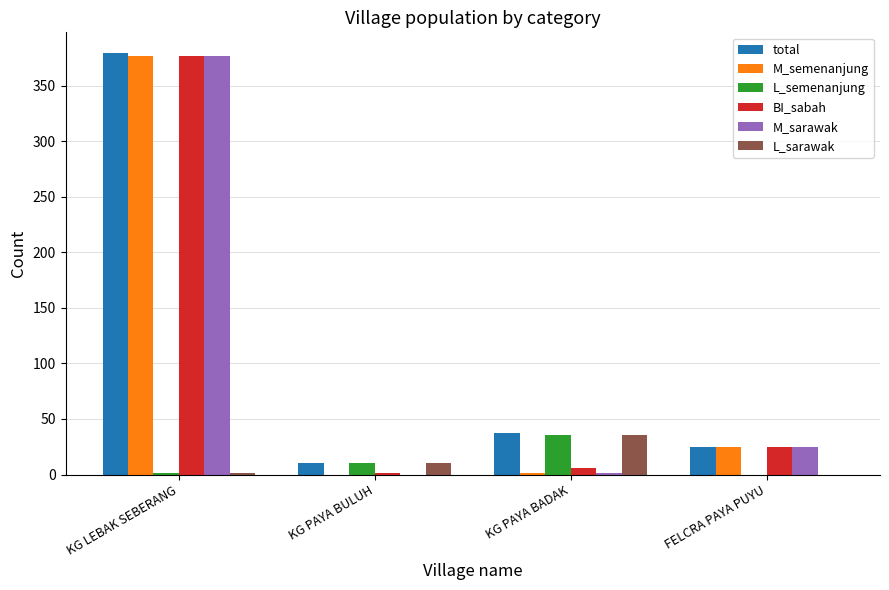

Where is BI_sabah nearest to the value 189?

FELCRA PAYA PUYU